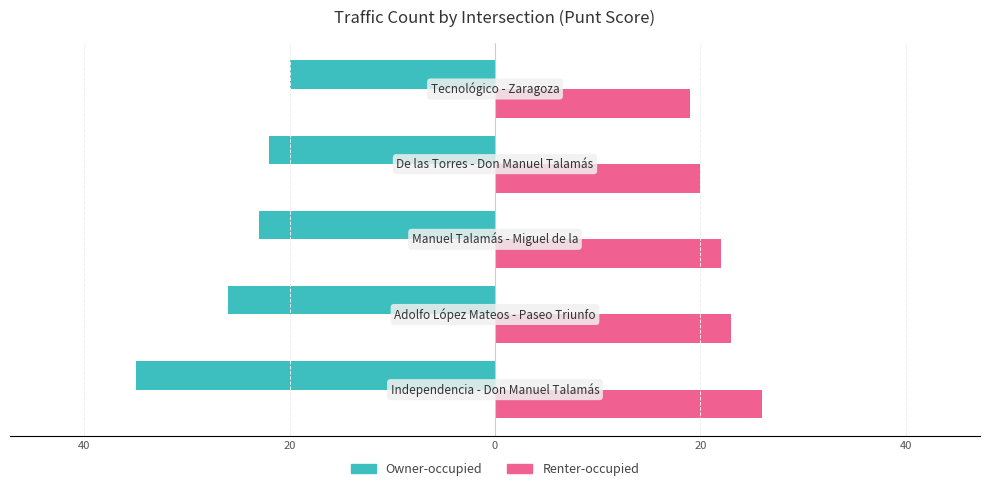

What is the difference between the maximum and minimum values in the Renter-occupied series?

7